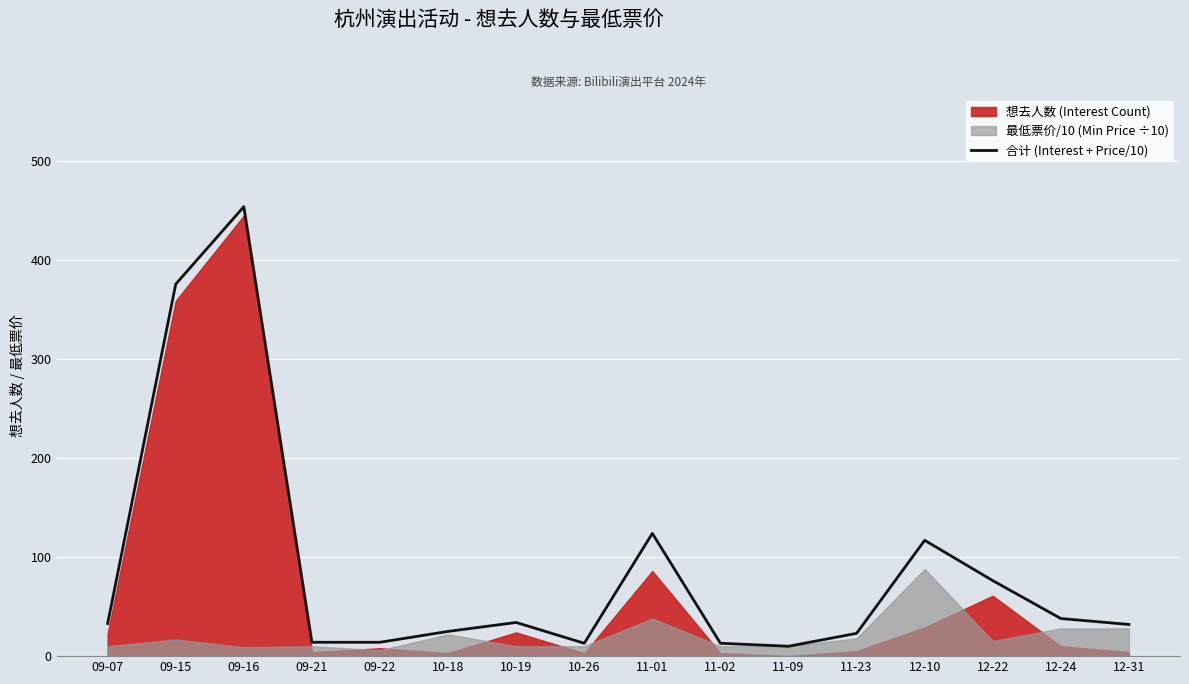

Read the value at 11-02.

13.0